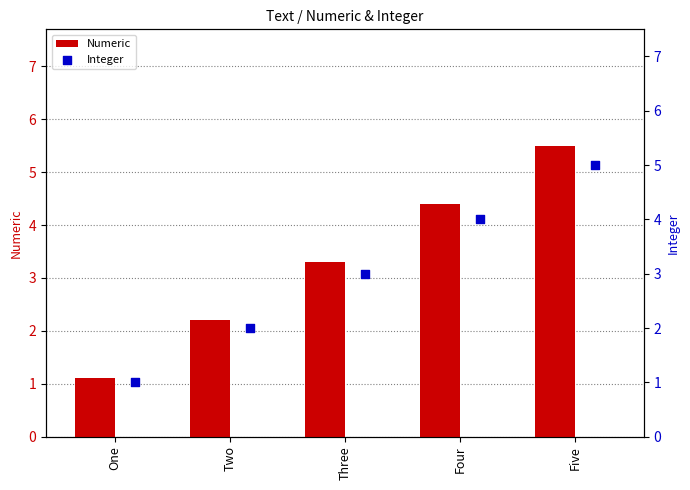

List the labels in order of Numeric value, largest first.

Five, Four, Three, Two, One